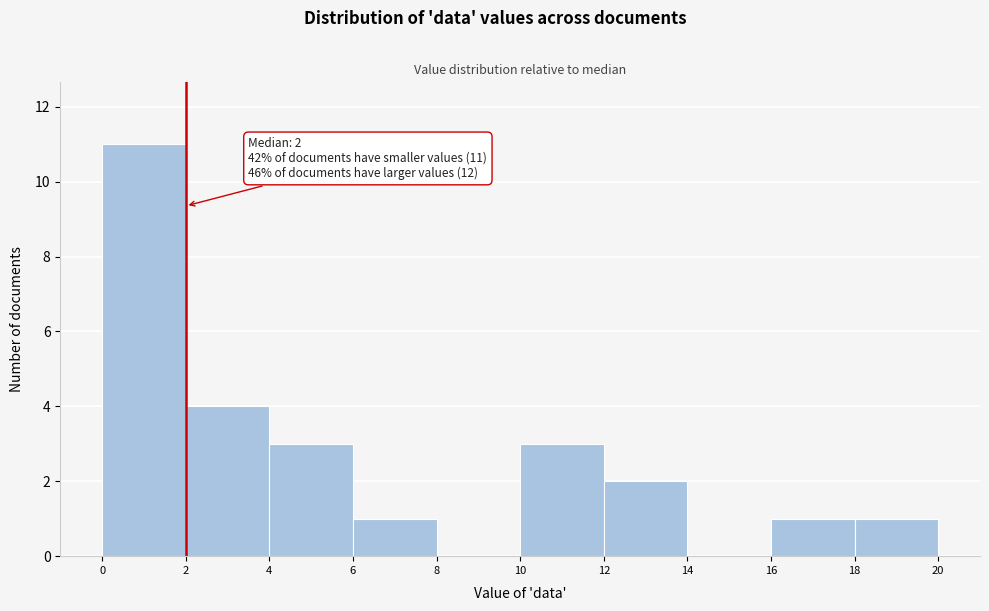

Over which range of the x-axis is the bar tallest?

0 to 2